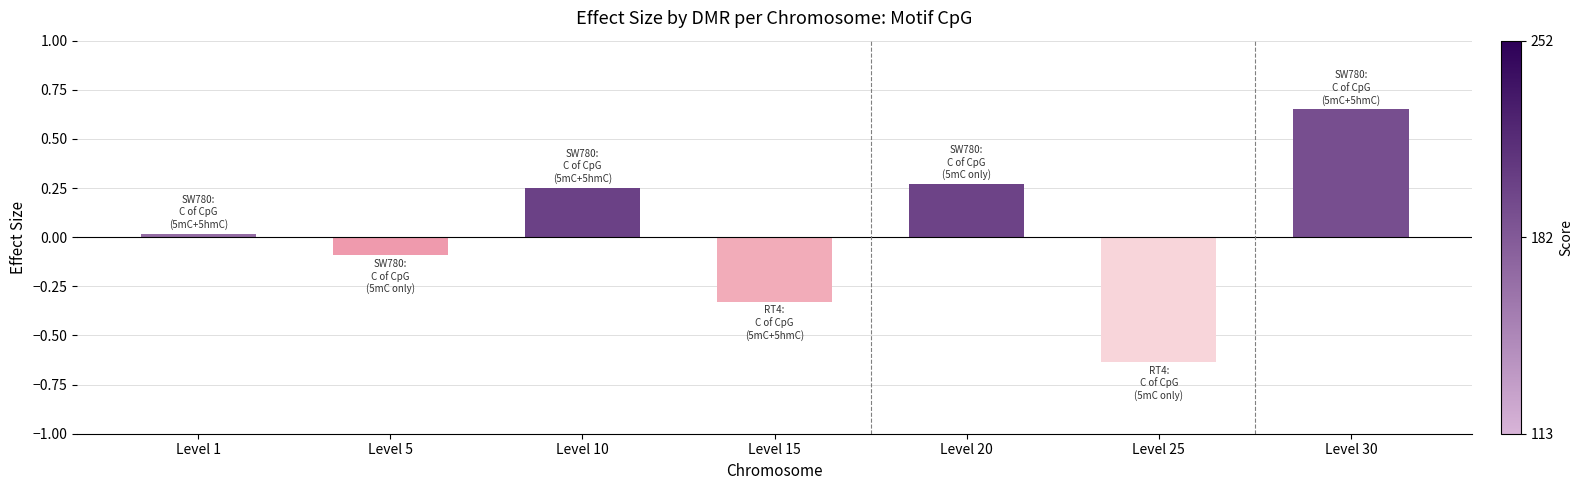

What is the difference between the maximum and minimum values?

1.3